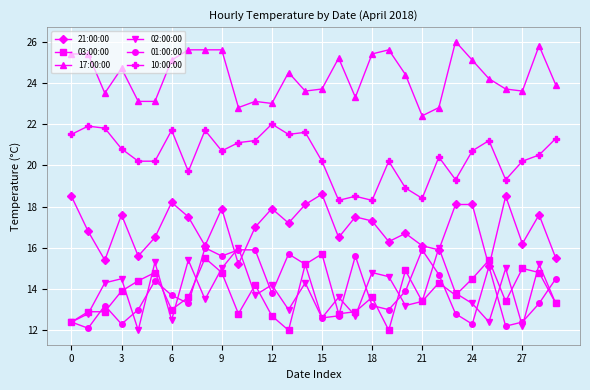

True or false: 10:00:00 and 01:00:00 cross at least once.

False